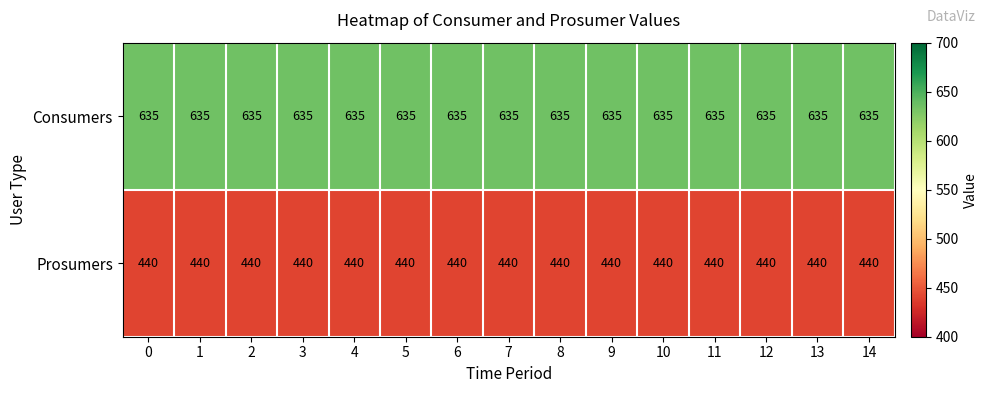

The value of Prosumers at 6 is 586. True or false?

False